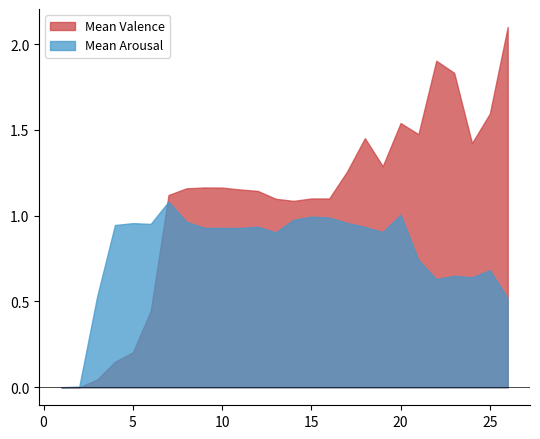

What is the sum of all Mean Arousal values?

20.7